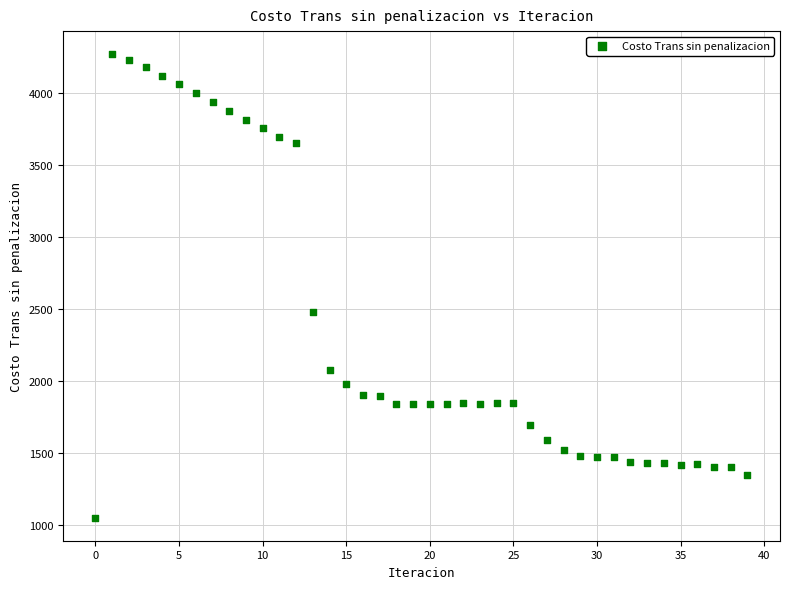

What Y value in the scatter plot is closest to 2662?

2483.7